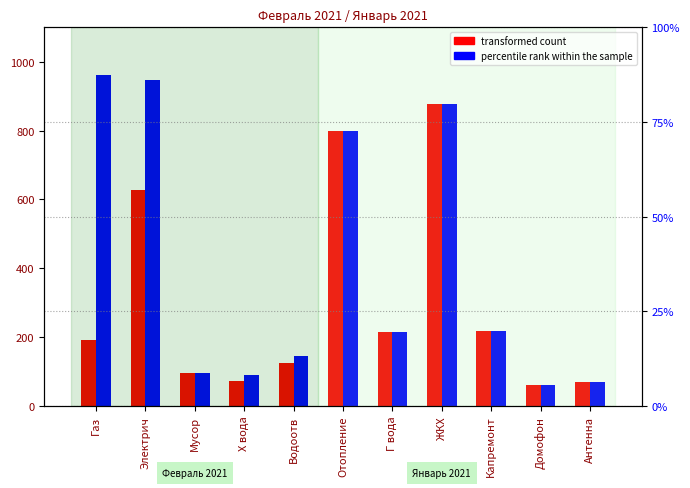

What are all the series names shown in the legend?

transformed count, percentile rank within the sample